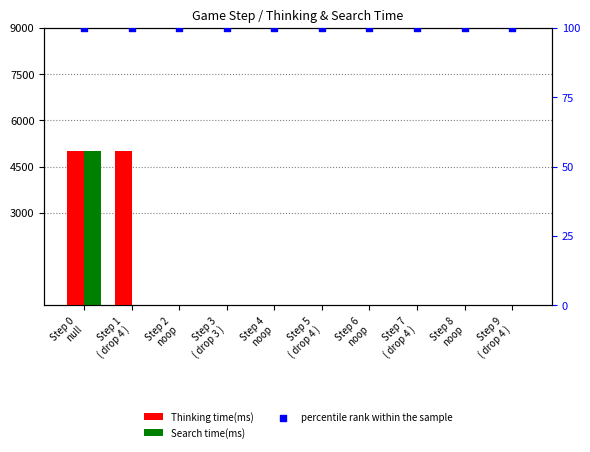

What are all the series names shown in the legend?

Thinking time(ms), Search time(ms), percentile rank within the sample